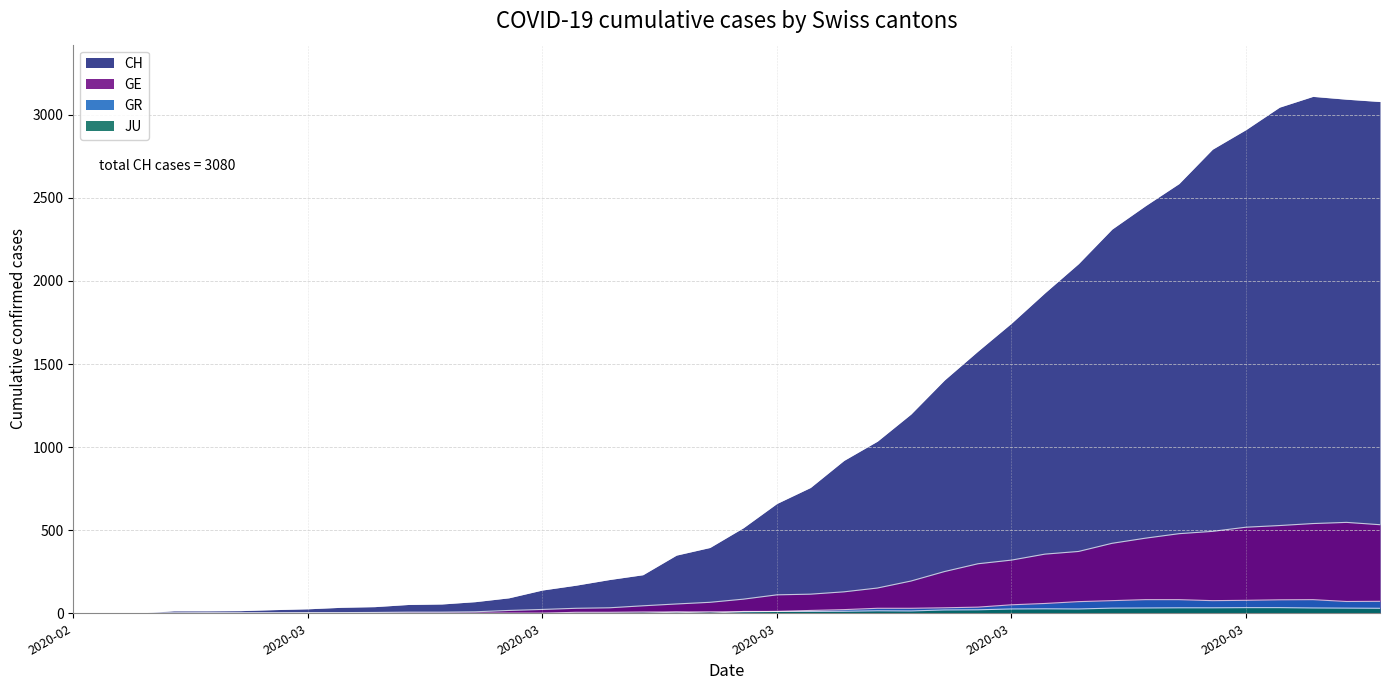

Rank the series at 2020-03-23 from lowest to highest value.

JU, GR, GE, CH